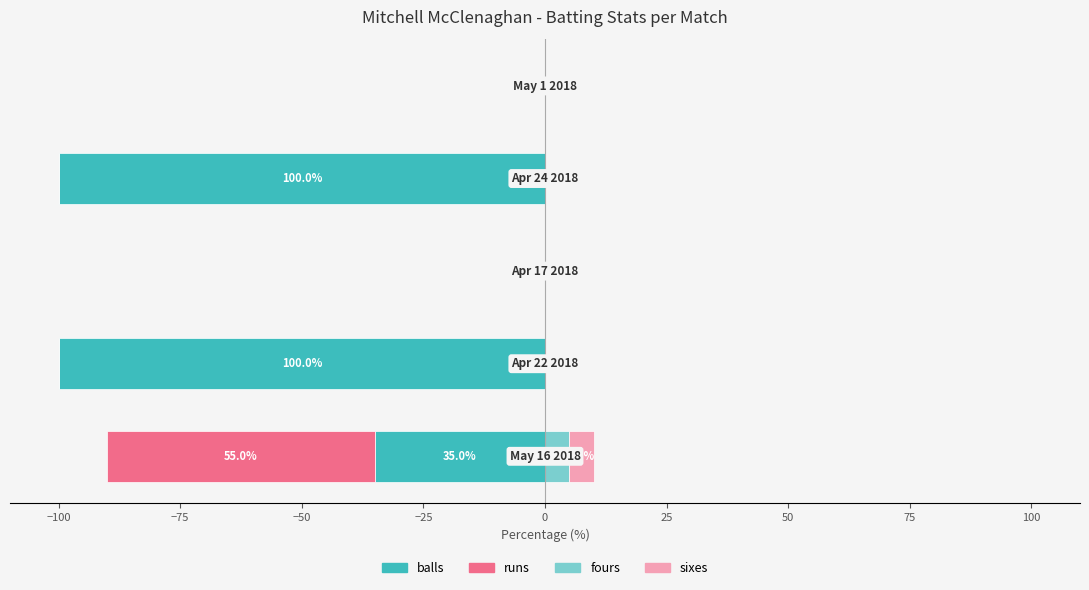

What is the smallest value displayed?

-100